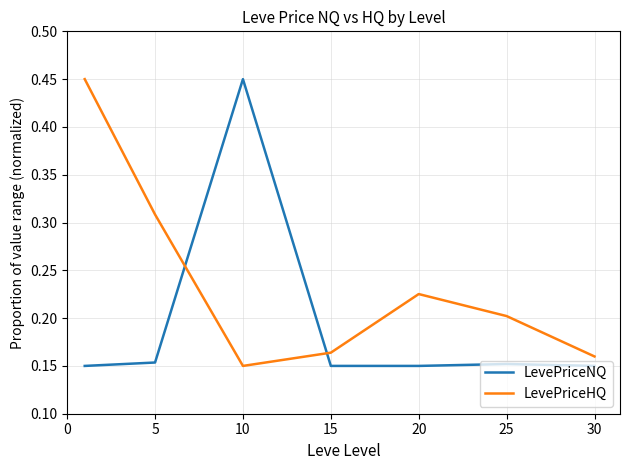

List the series in order of their overall mean, highest first.

LevePriceHQ, LevePriceNQ